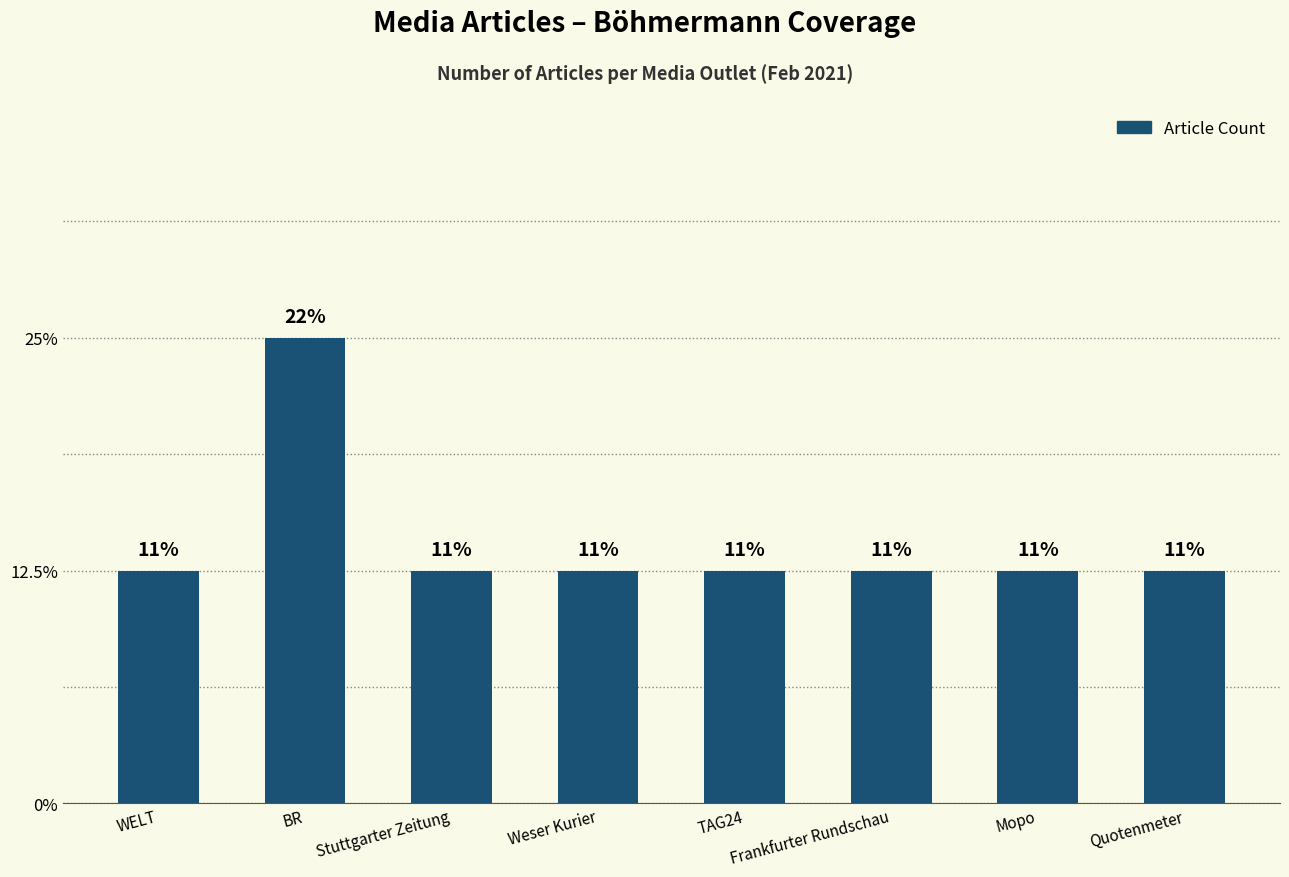

Reading left to right, list all the values displayed in this chart.

WELT=1	BR=2	Stuttgarter Zeitung=1	Weser Kurier=1	TAG24=1	Frankfurter Rundschau=1	Mopo=1	Quotenmeter=1